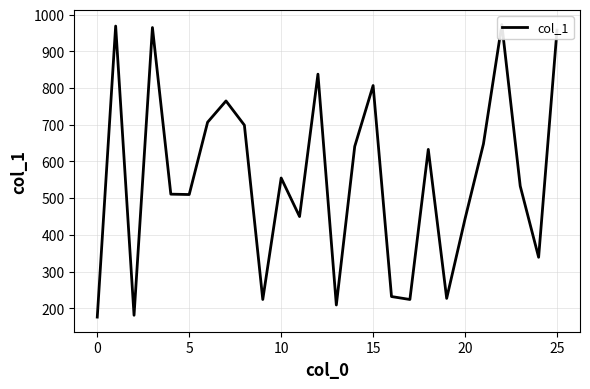

How many interior local peaks (higher than both neighbors) does the data have?

8